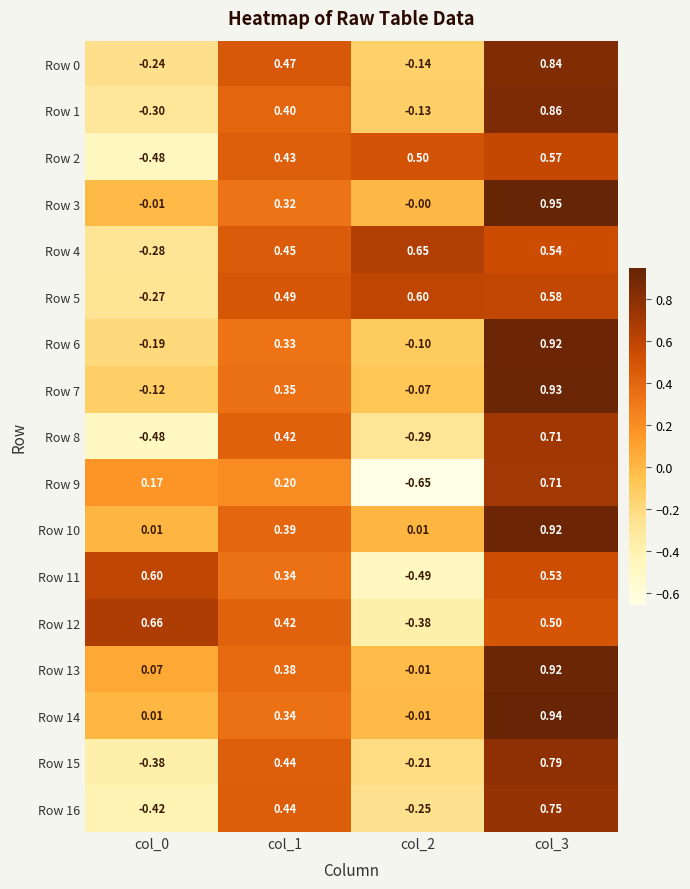

Is the value of Row 2 at col_2 greater than the value of Row 7 at col_0?

Yes